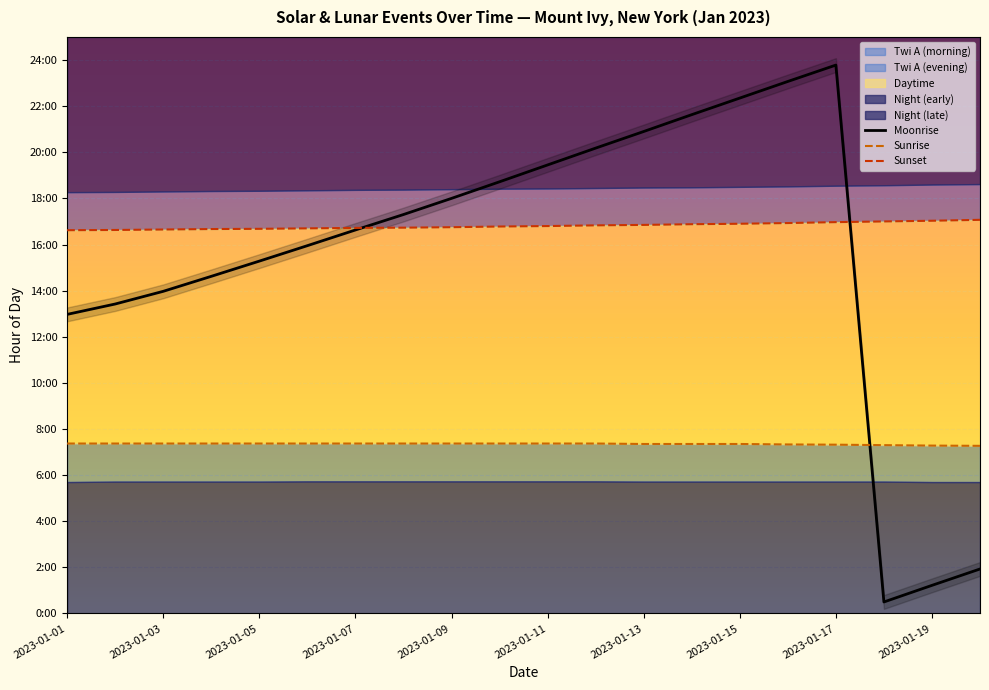

What is the difference between the second highest and minimum values in the Sunset series?

0.4